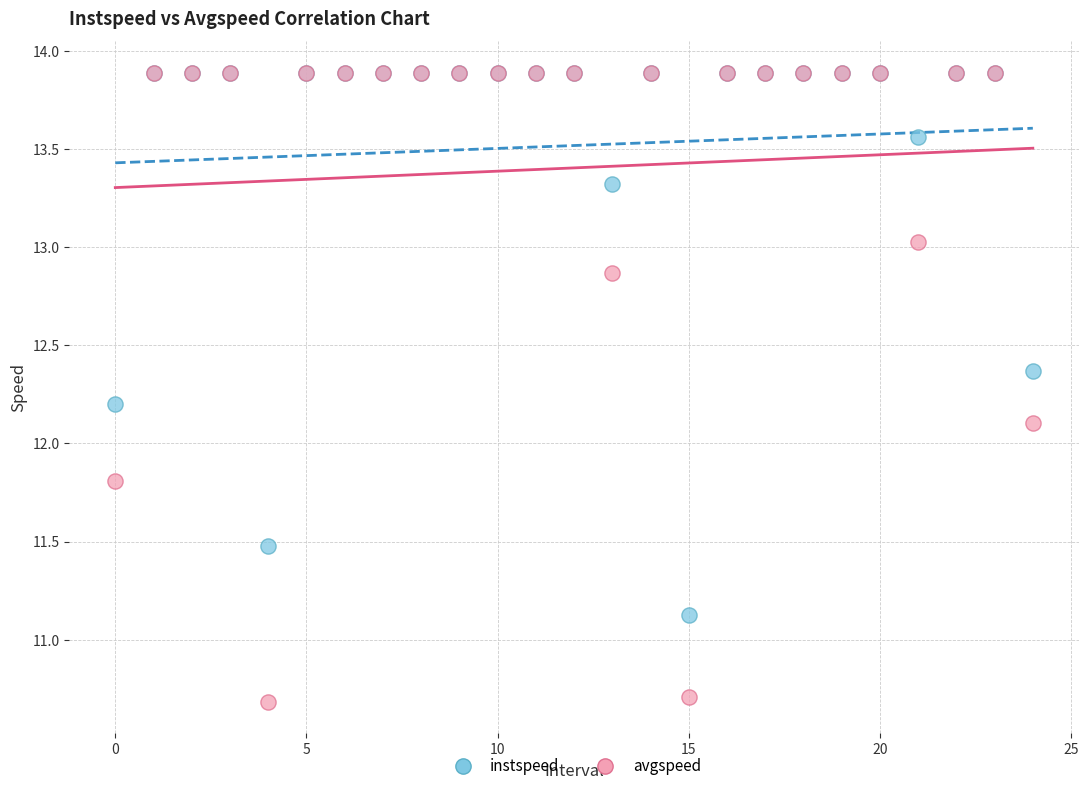

In the avgspeed series, what Y value is closest to 12?

12.1